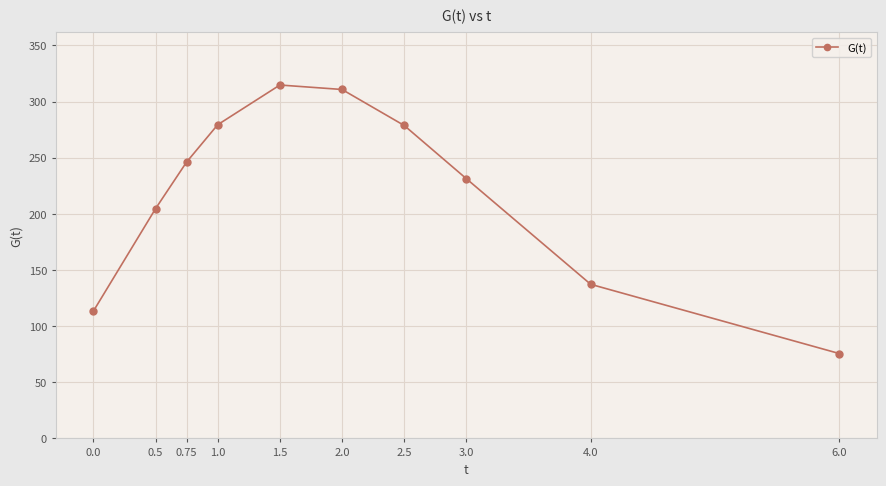

True or false: there are more than 0 points higher than both neighbors.

True